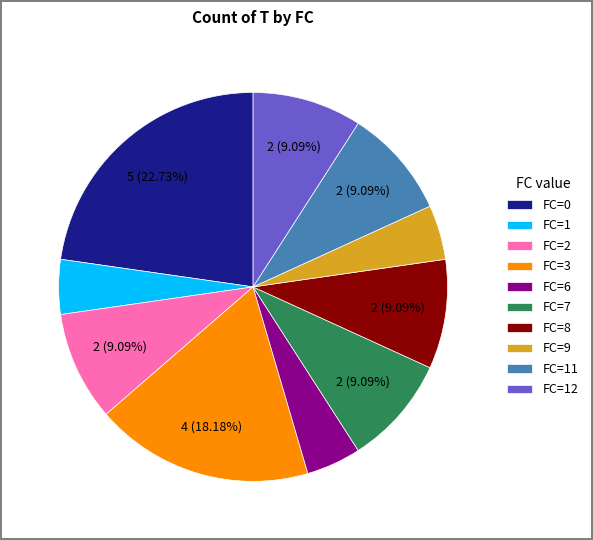

Which category has the biggest portion of the pie?

FC=0